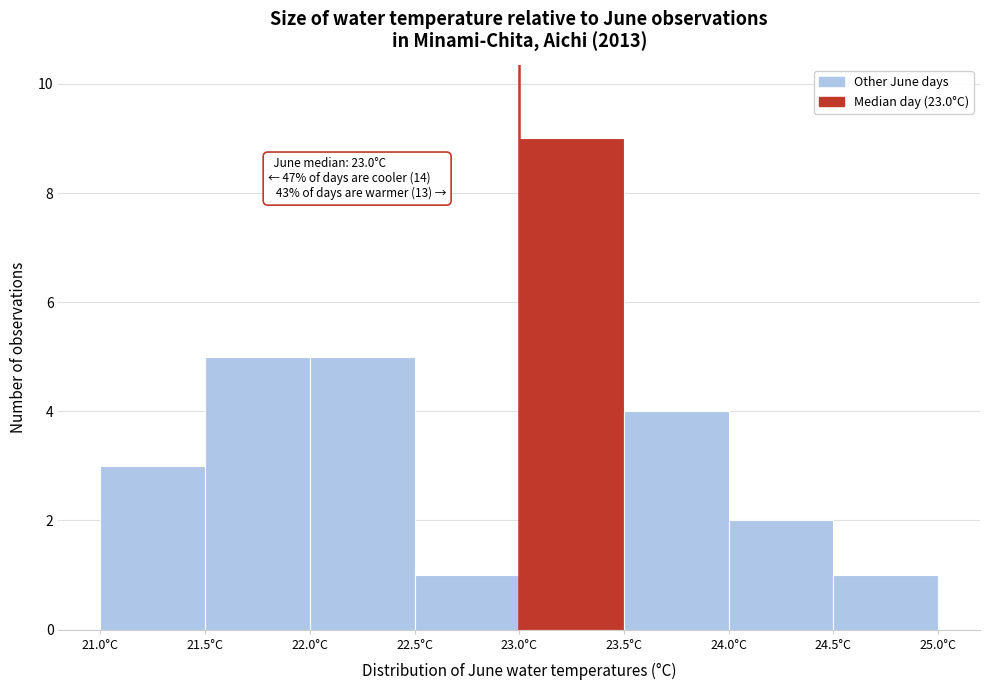

Over which range of the x-axis is the bar tallest?

23.0 to 23.5